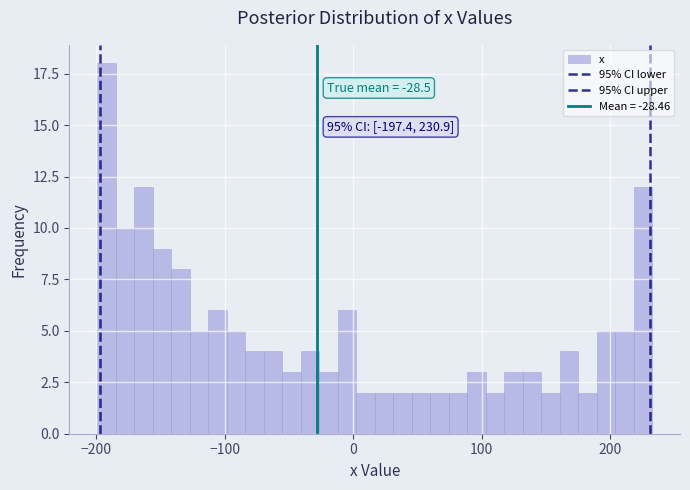

Around what value on the x-axis is the tallest bar? Give the approximate position of its centre, as read against the axis.

-190